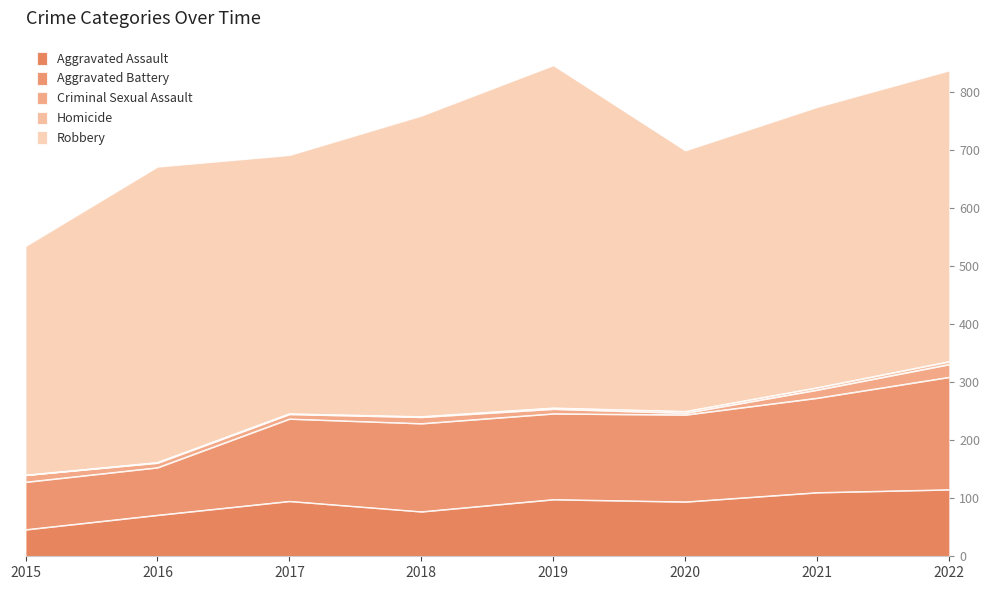

List the labels in order of Aggravated Battery value, smallest first.

2015, 2016, 2017, 2019, 2020, 2018, 2021, 2022